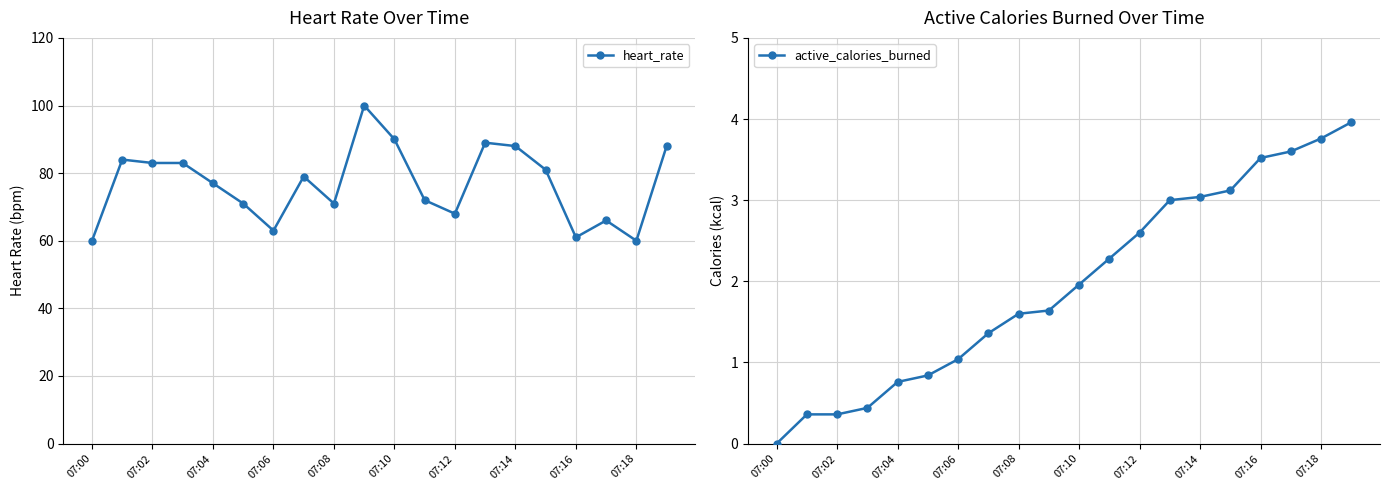

True or false: heart_rate and active_calories_burned intersect in this chart.

False